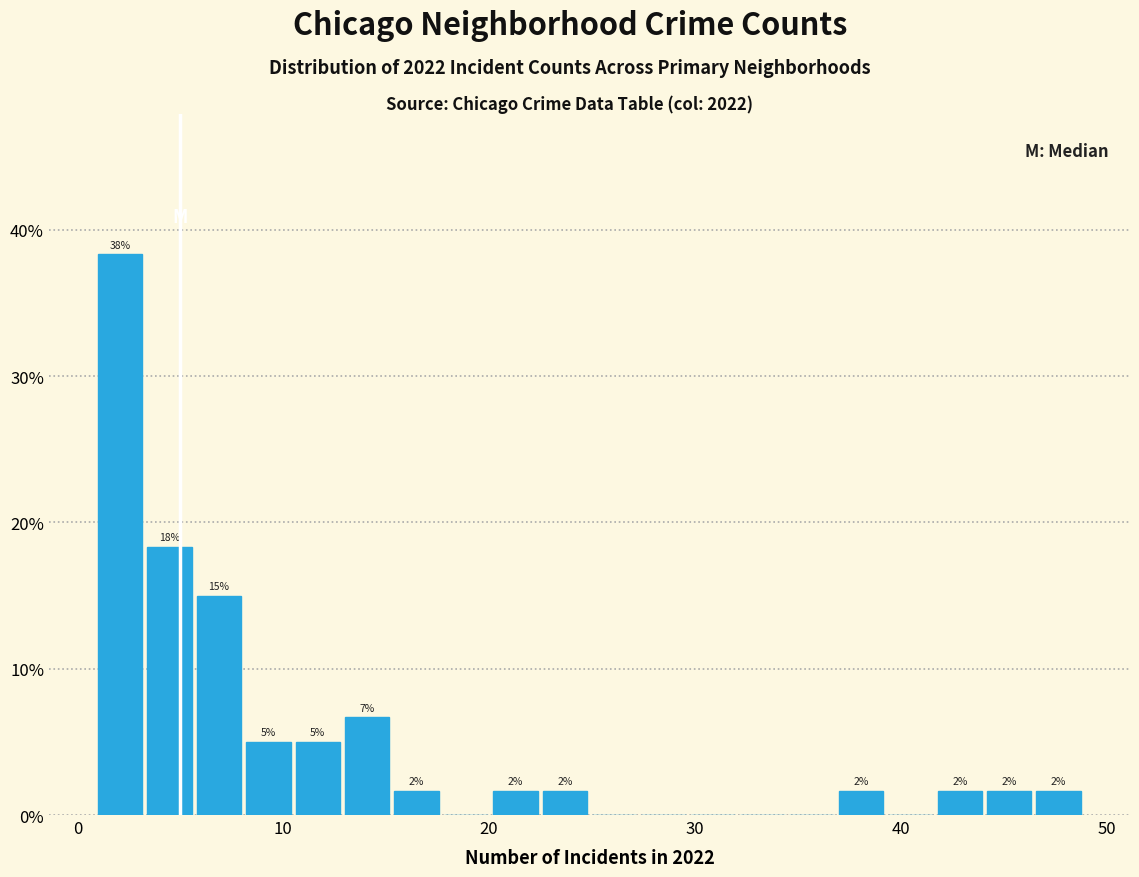

Around what value on the x-axis is the tallest bar? Give the approximate position of its centre, as read against the axis.

2